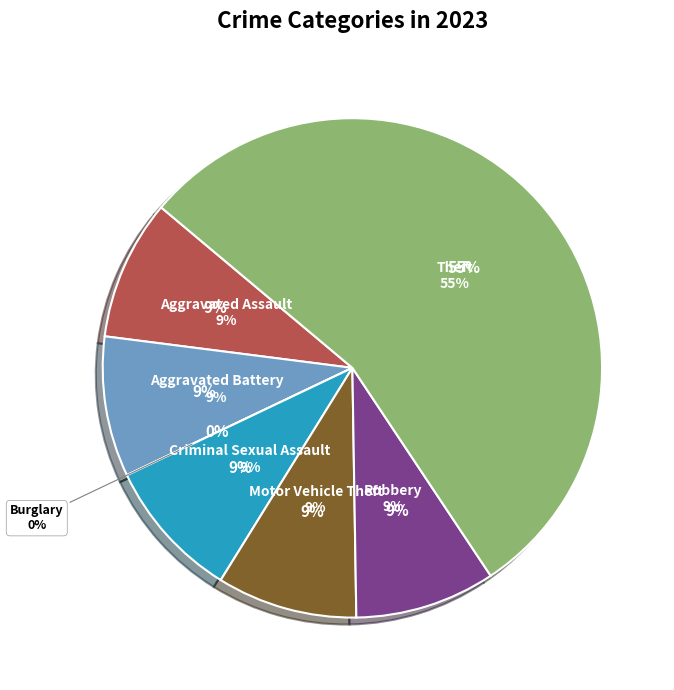

How many segments does this pie chart have?

7